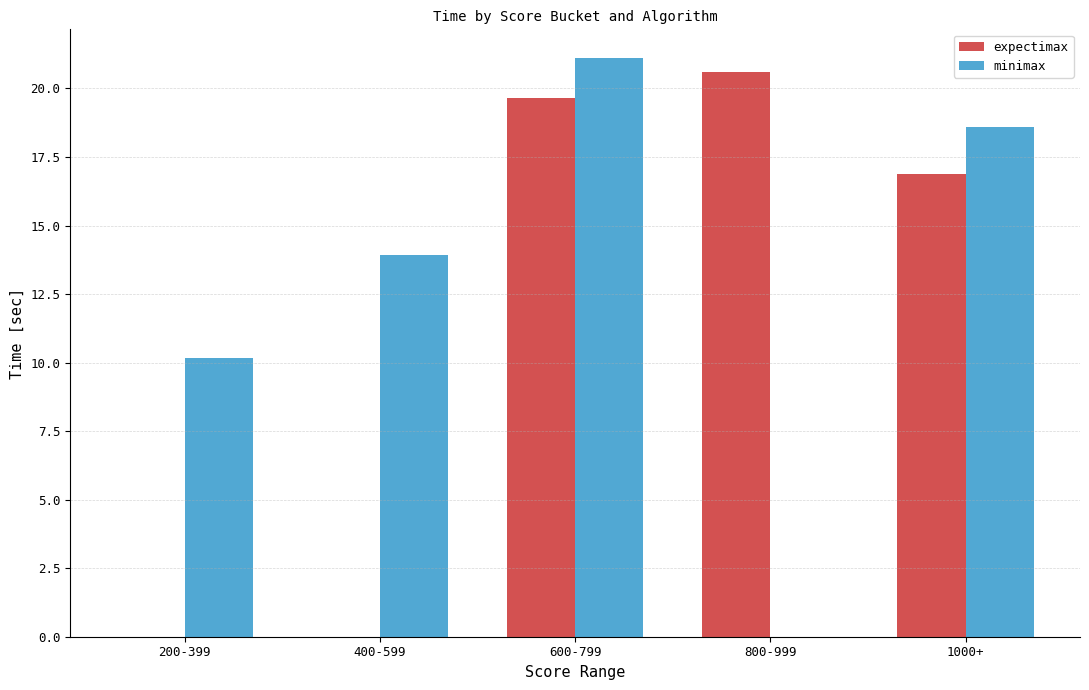

Which series changed the most between 800-999 and 1000+?

minimax